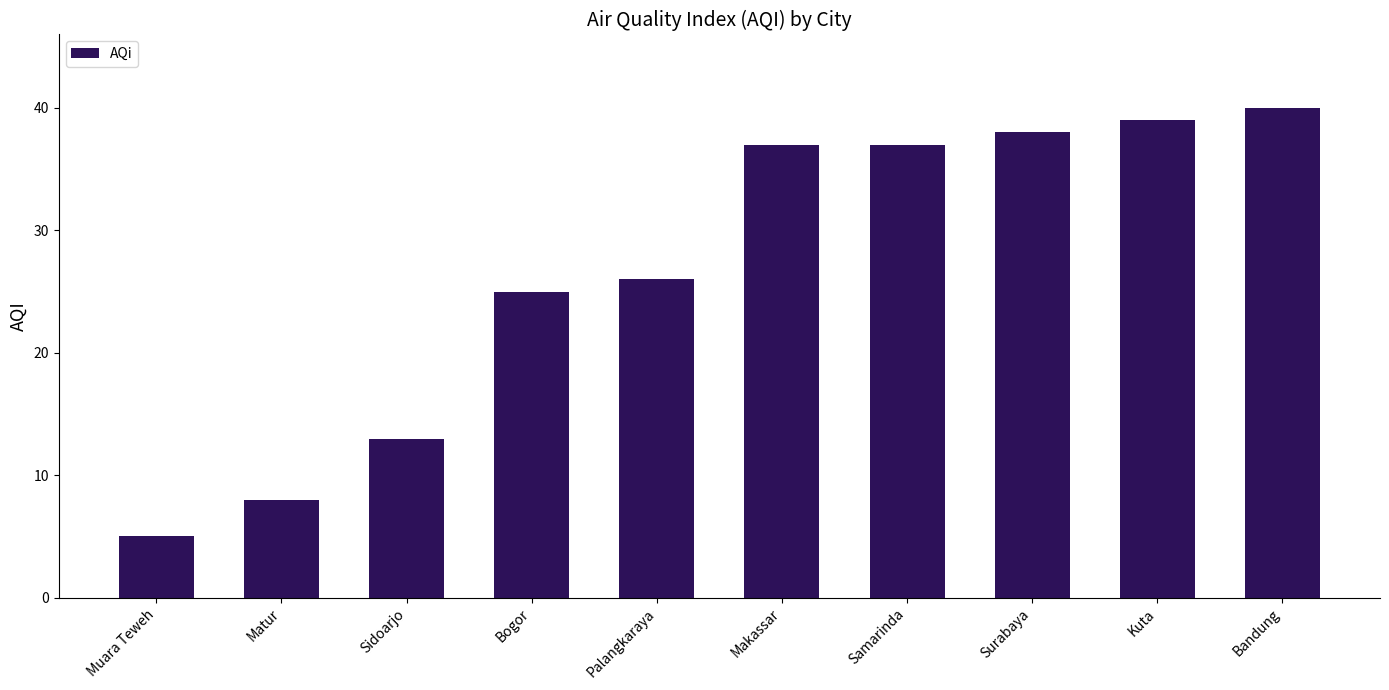

What is the label of the 5th bar from the left?

Palangkaraya